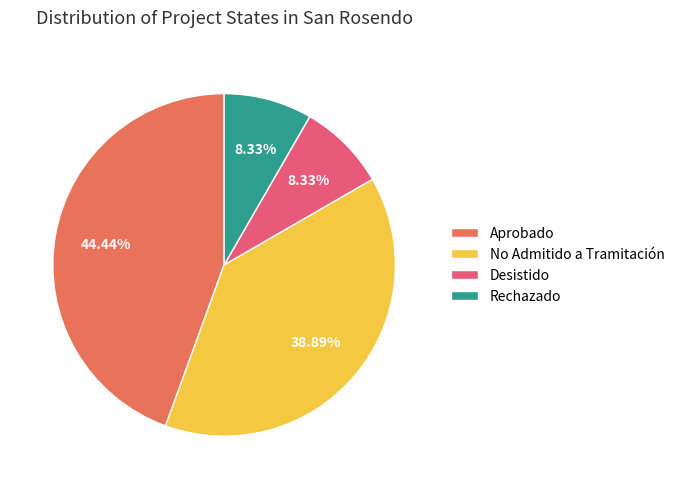

What is the largest slice in the pie chart?

Aprobado